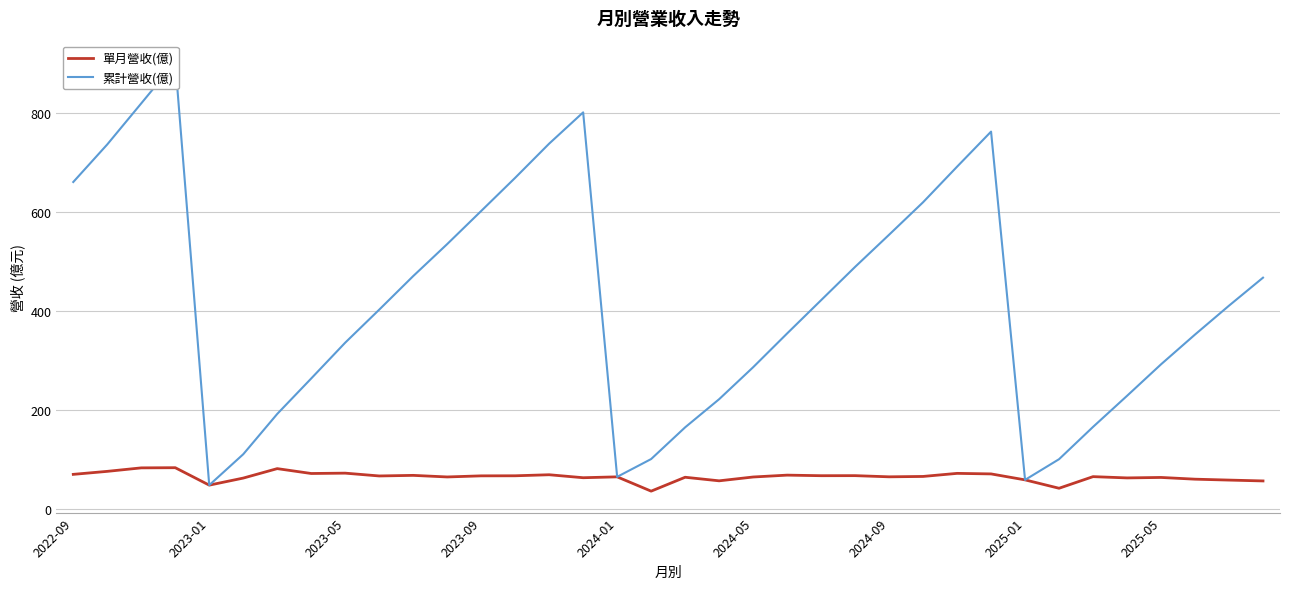

What is the lowest value of the 單月營收(億) series?

36.0